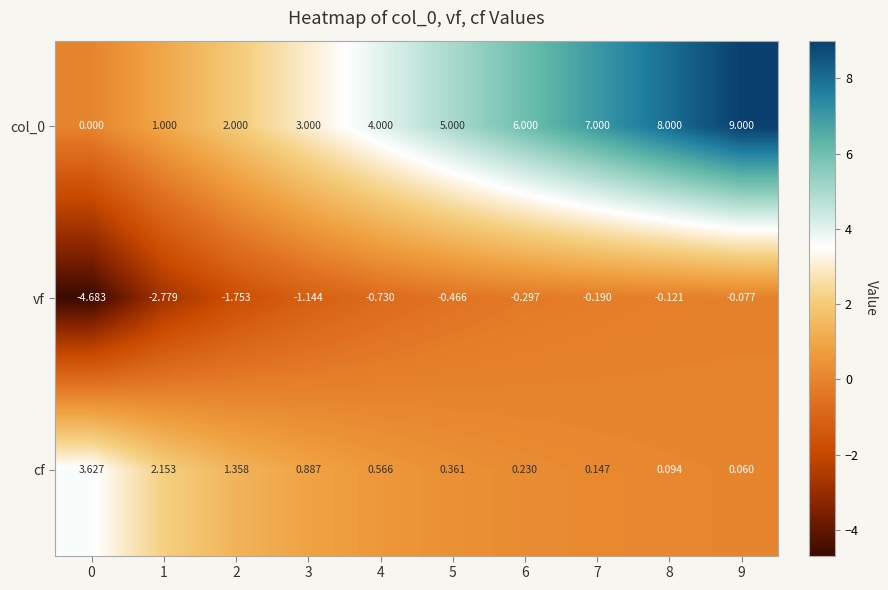

Is the value of col_0 at 6 greater than the value of vf at 5?

Yes